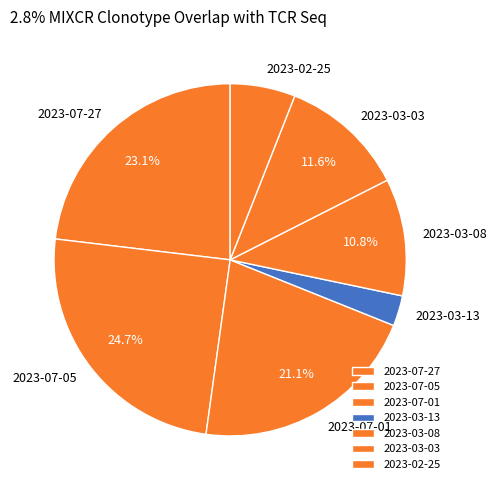

Count the number of slices in the pie.

7